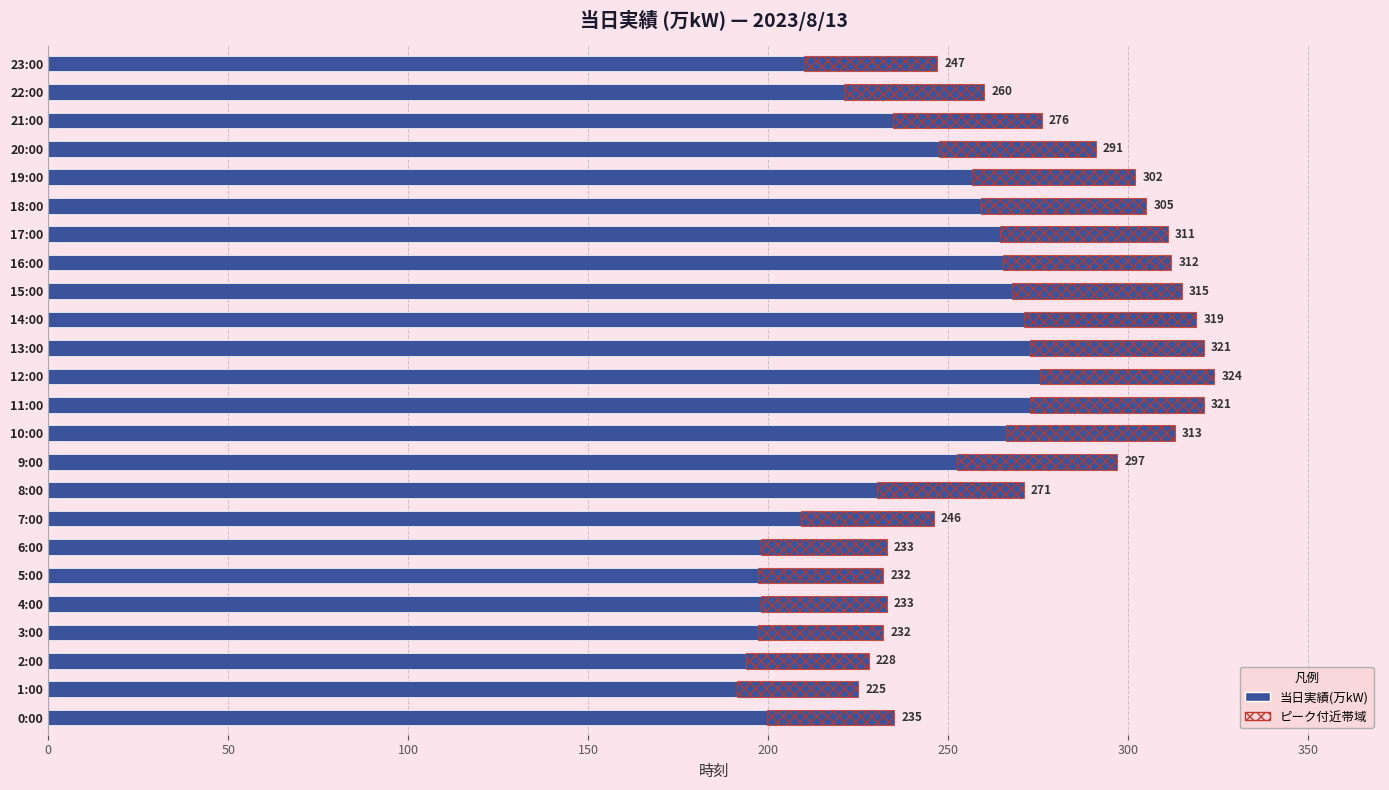

What is the difference between the maximum and minimum values in the 当日実績(万kW) series?

99.0